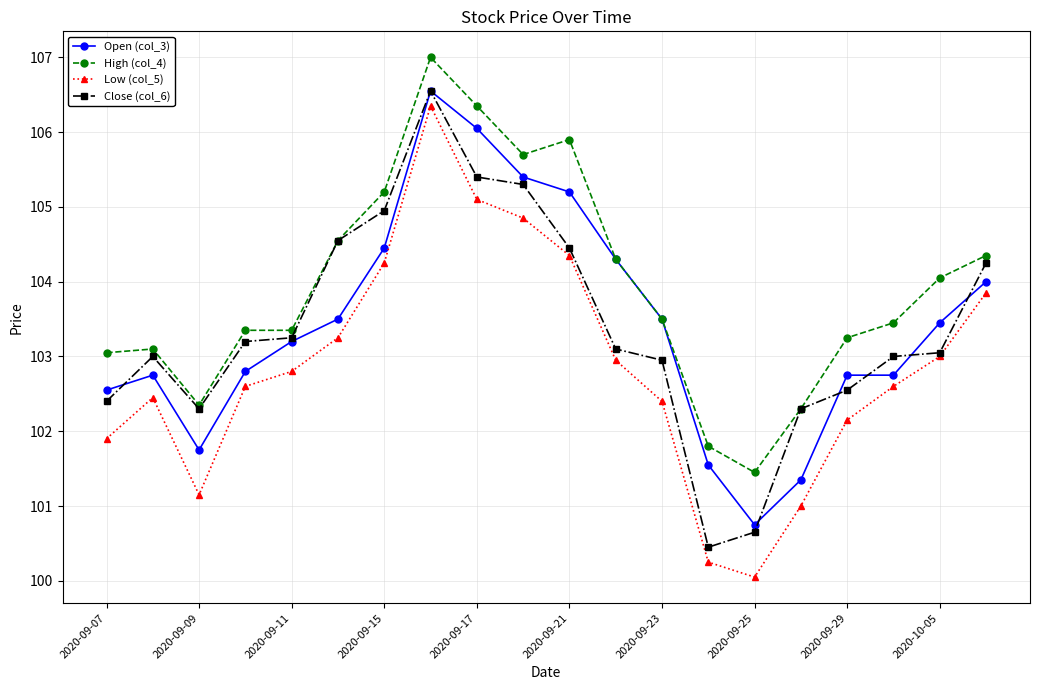

Is this an area chart (filled region under the line)?

No